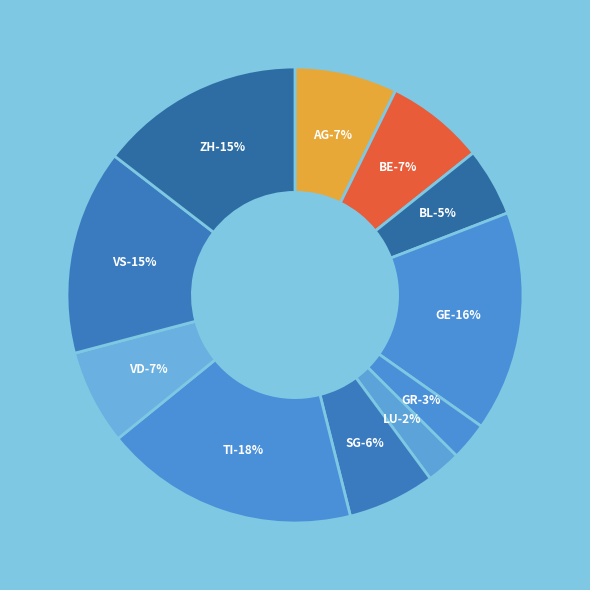

Is it true that GE is 30% of the pie?

False